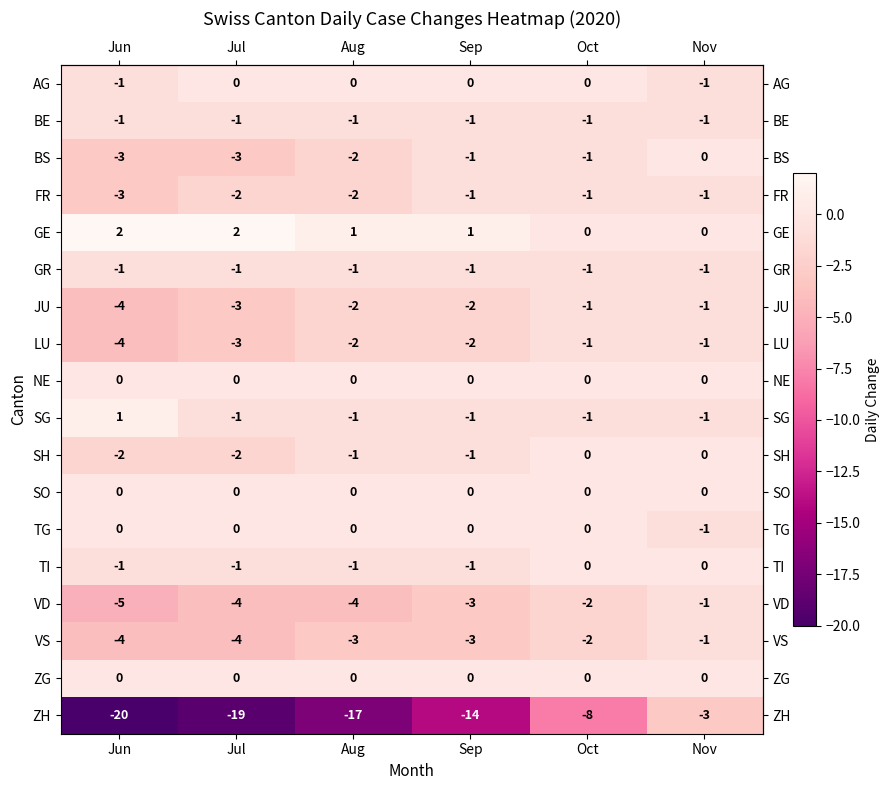

At which category is the sum across all series the highest?

Nov